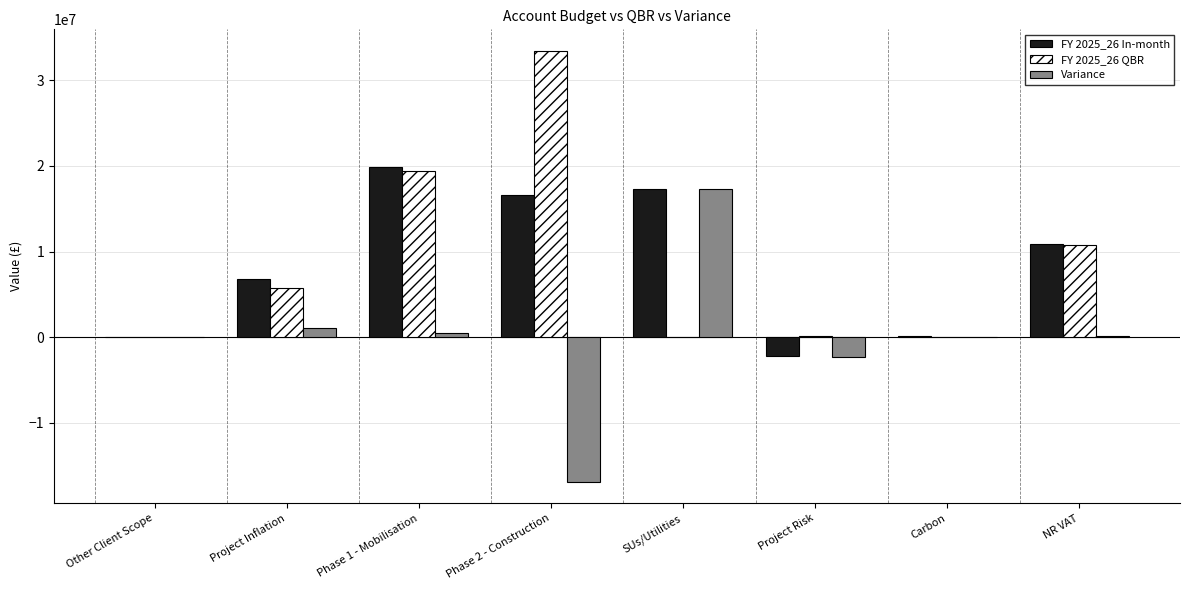

At which category is the sum across all series the highest?

Phase 1 - Mobilisation